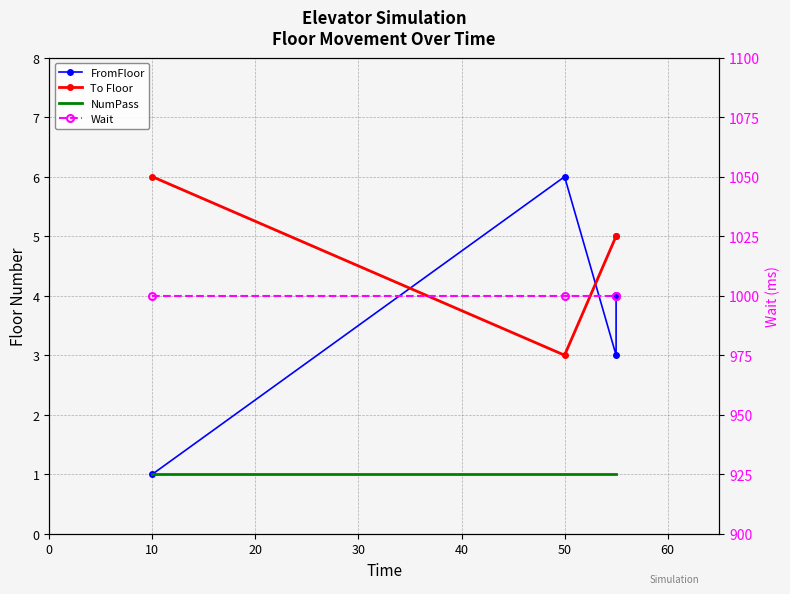

How many series are shown in this chart?

4